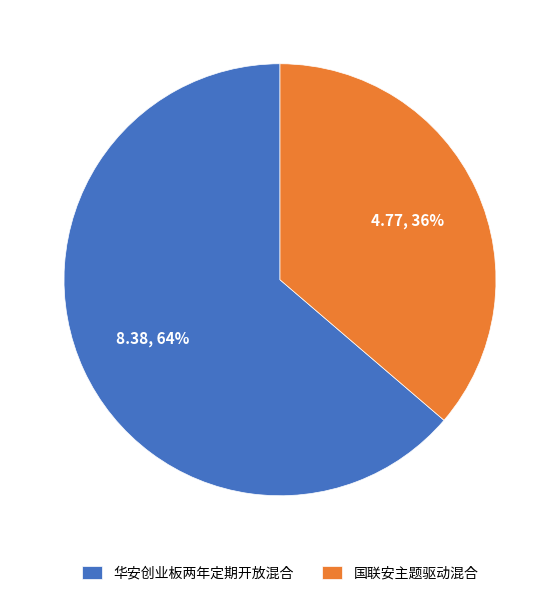

Which has a higher value, 华安创业板两年定期开放混合 or 国联安主题驱动混合?

华安创业板两年定期开放混合